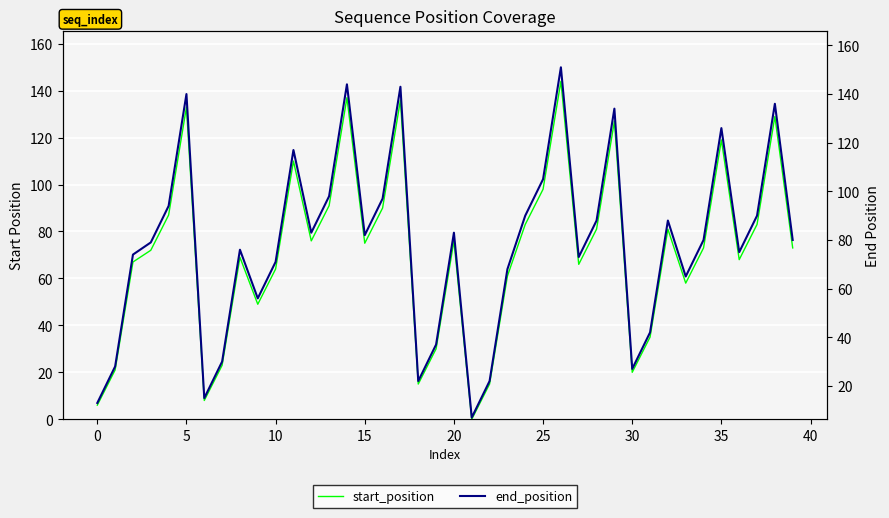

At which label is end_position closest to 79?

10